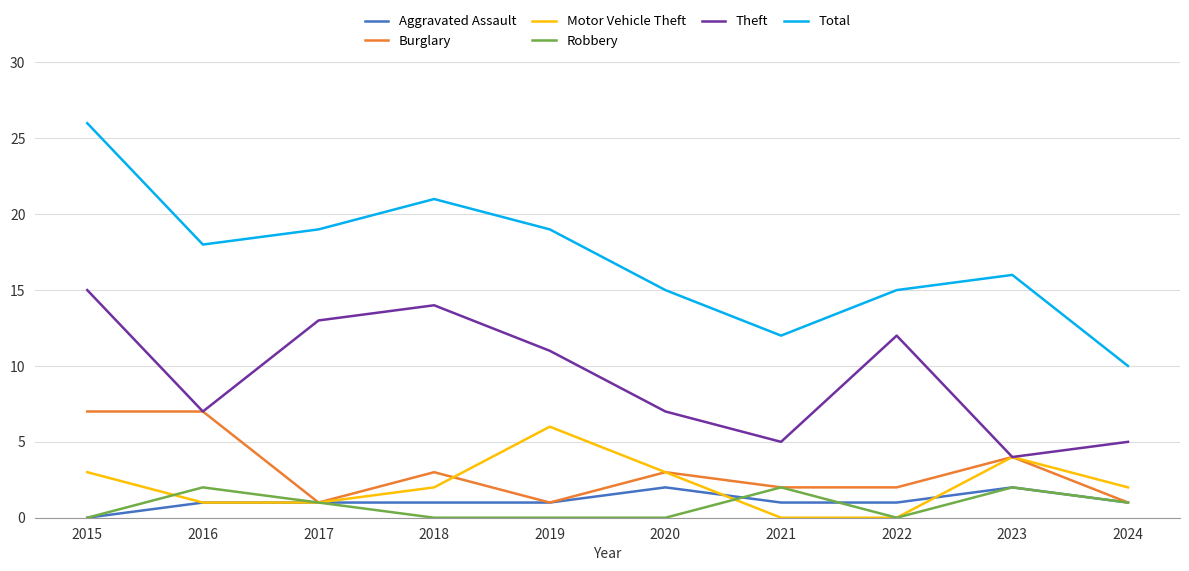

True or false: Robbery and Theft intersect in this chart.

False